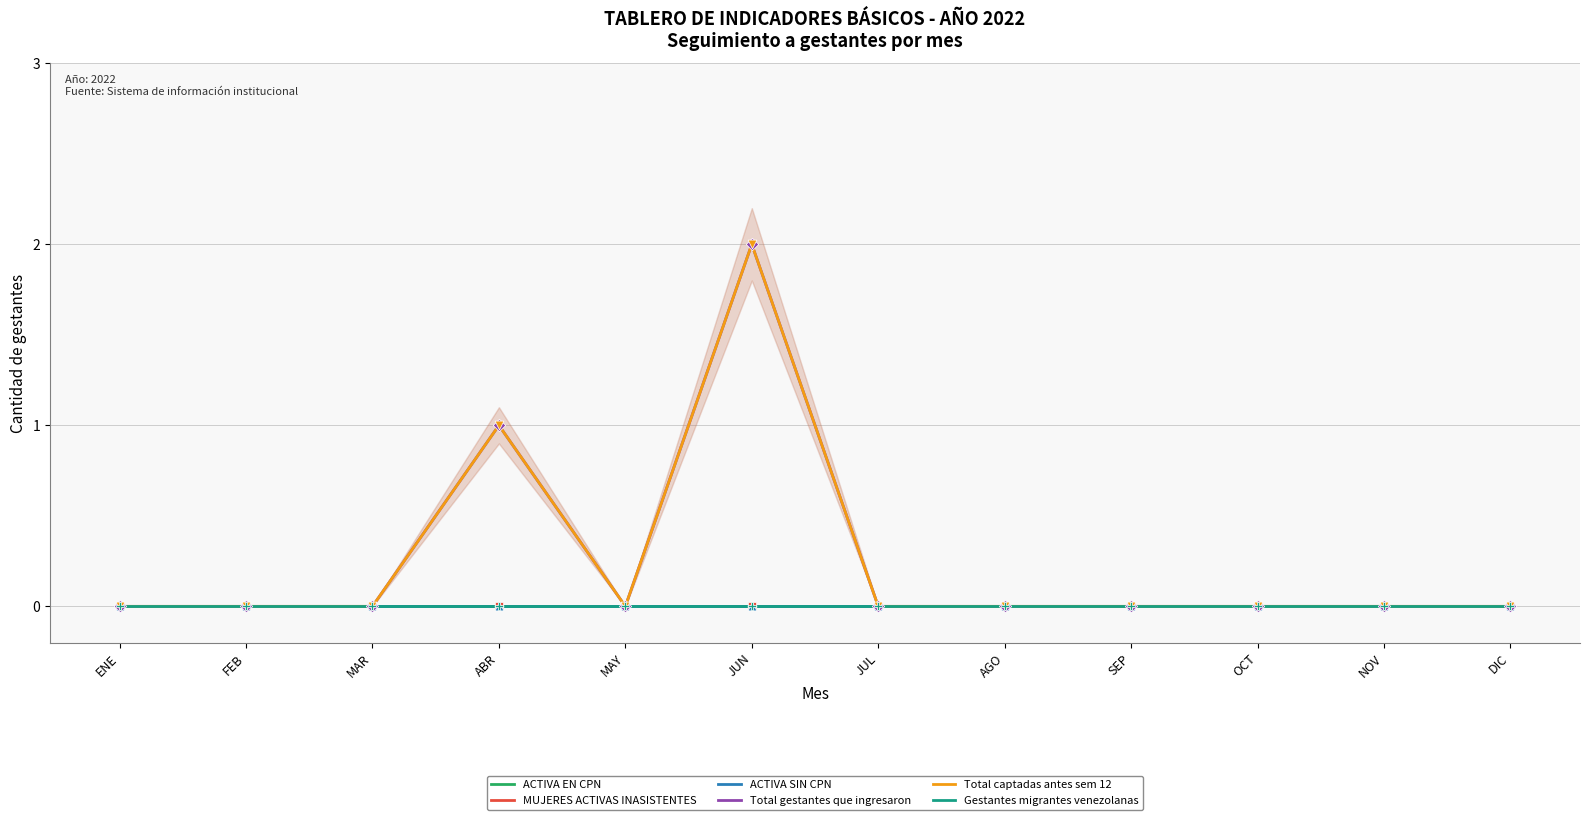

At how many categories does at least one series exceed 0?

2